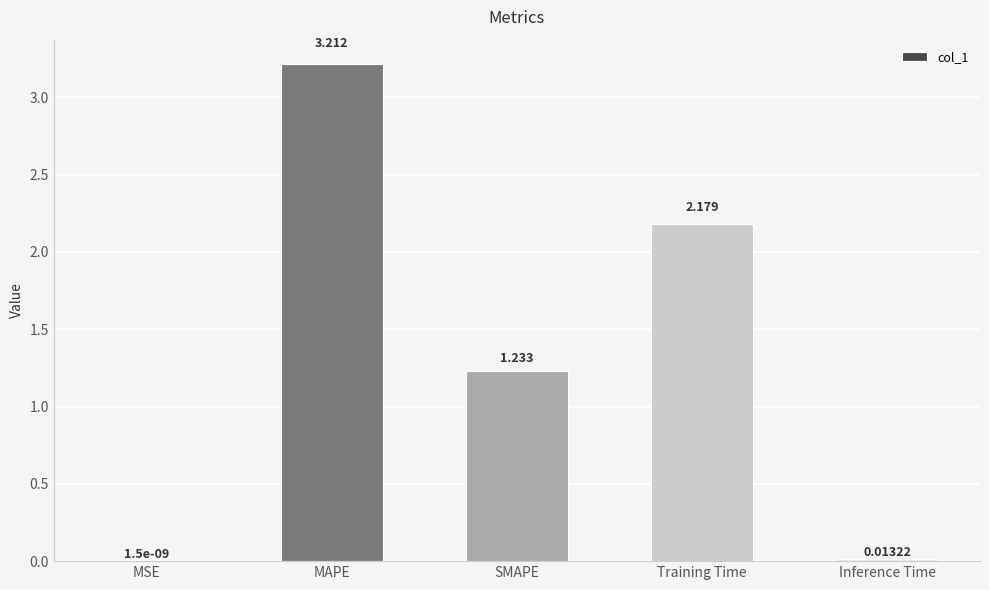

Which has a higher value, Training Time or MAPE?

MAPE